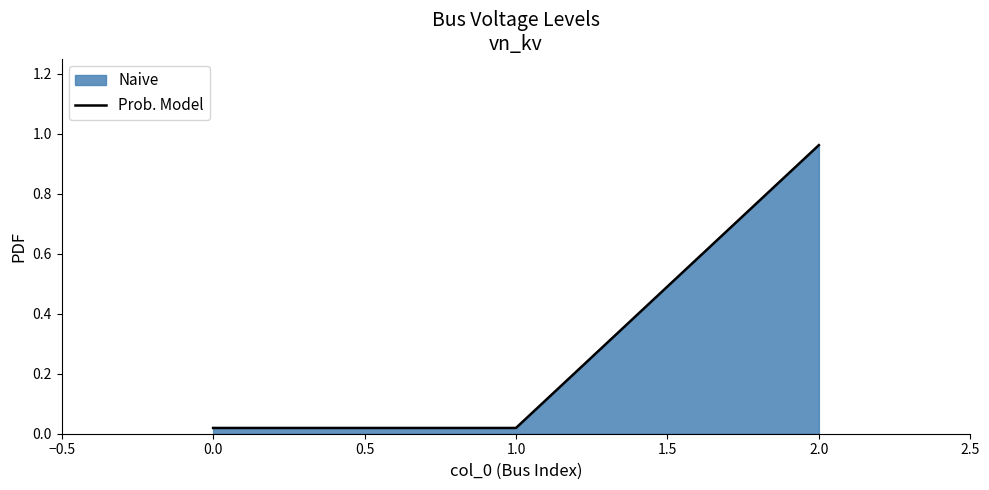

Reading left to right, extract all data points from this chart.

0.0	0.0	1.0